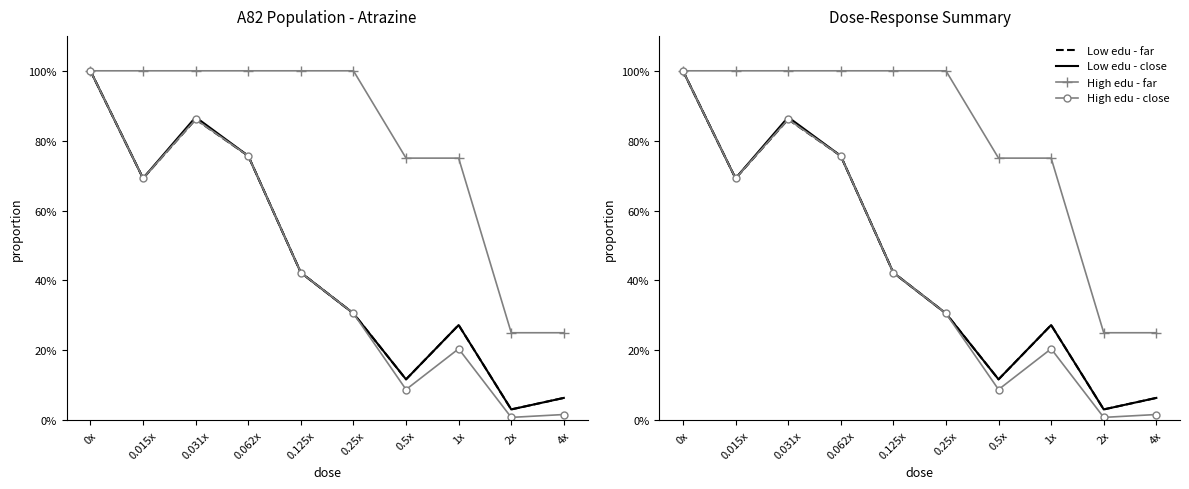

Rank the categories by Low edu - close value from highest to lowest.

0x, 0.031x, 0.062x, 0.015x, 0.125x, 0.25x, 1x, 0.5x, 4x, 2x